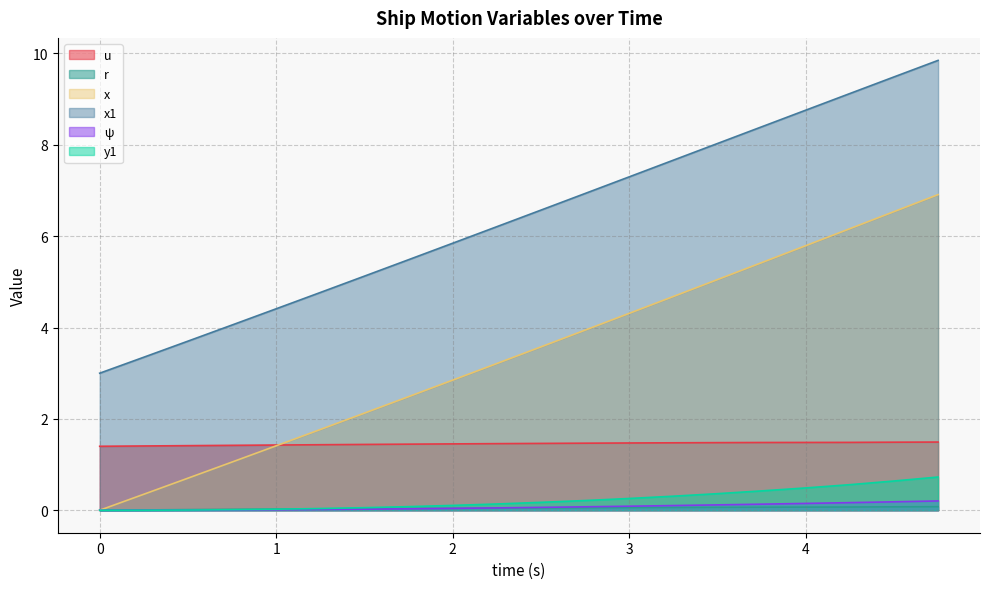

Which series has the widest spread of values?

x